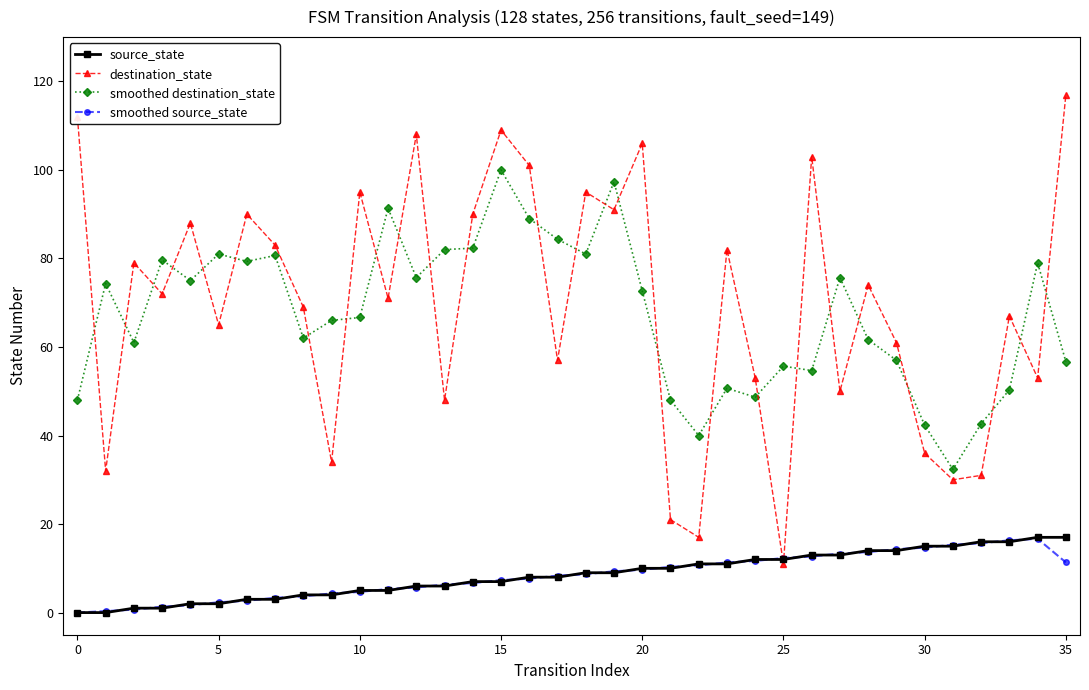

What is the difference between the maximum and minimum values in the smoothed destination_state series?

67.7